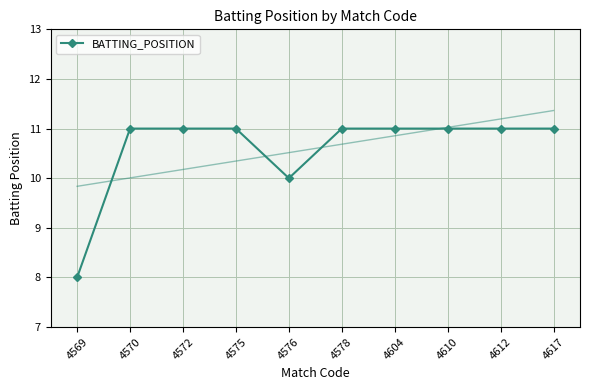

List the labels in order of value, smallest first.

4569, 4576, 4570, 4572, 4575, 4578, 4604, 4610, 4612, 4617